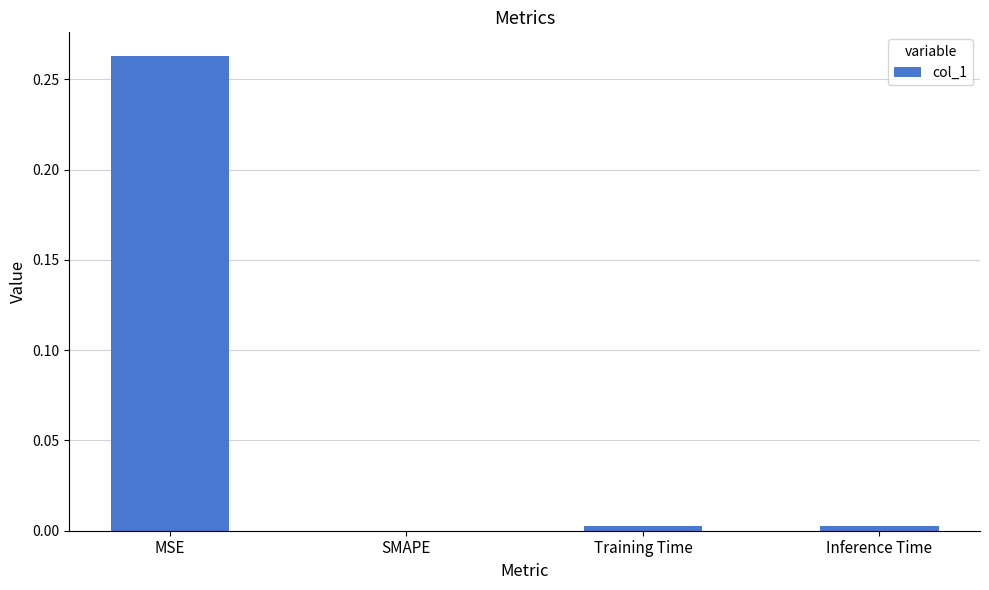

The value at SMAPE is -0.1. True or false?

False